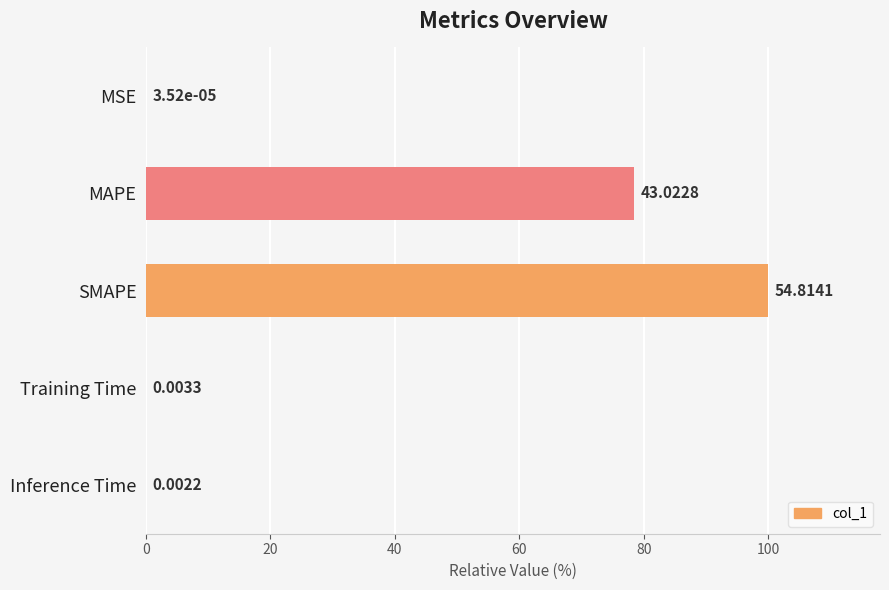

Are the bars horizontal?

Yes